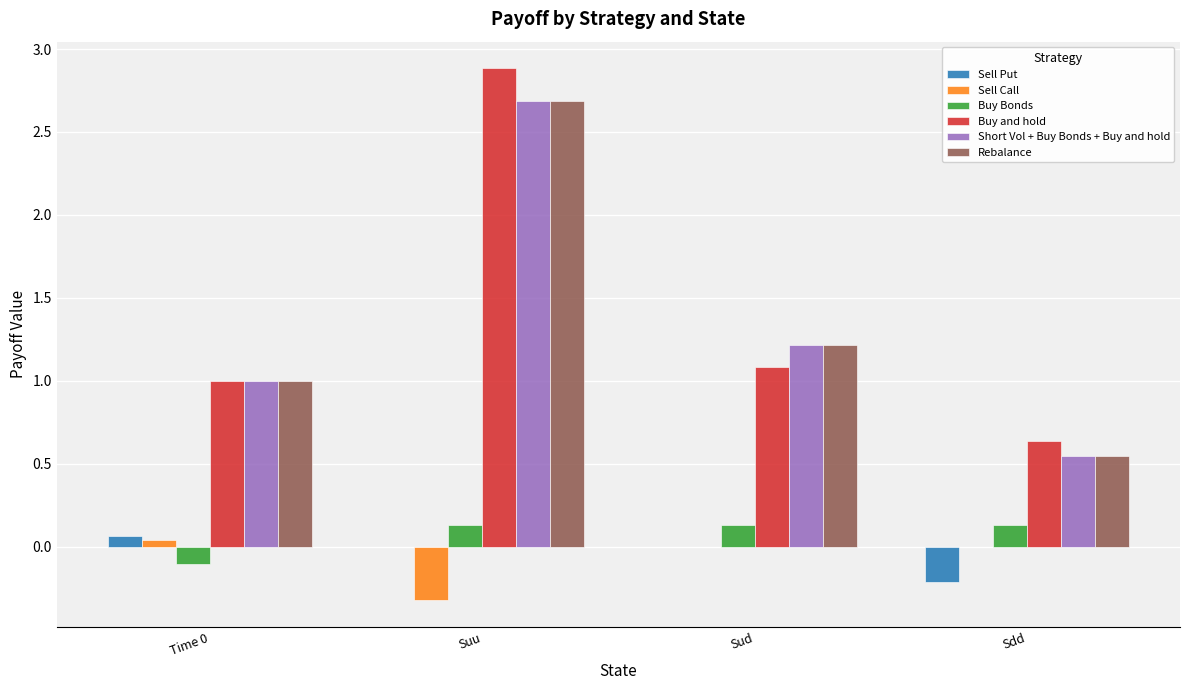

Which category has the highest value in the Buy and hold series?

Suu